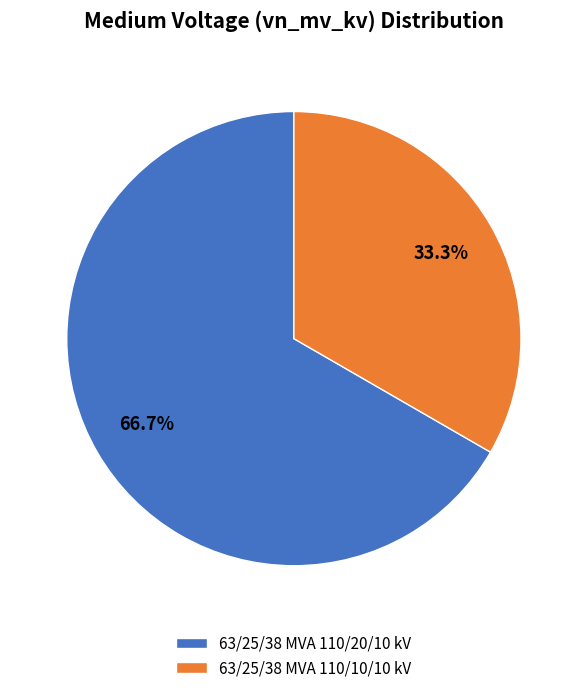

Is it true that 63/25/38 MVA 110/20/10 kV is 67% of the pie?

True